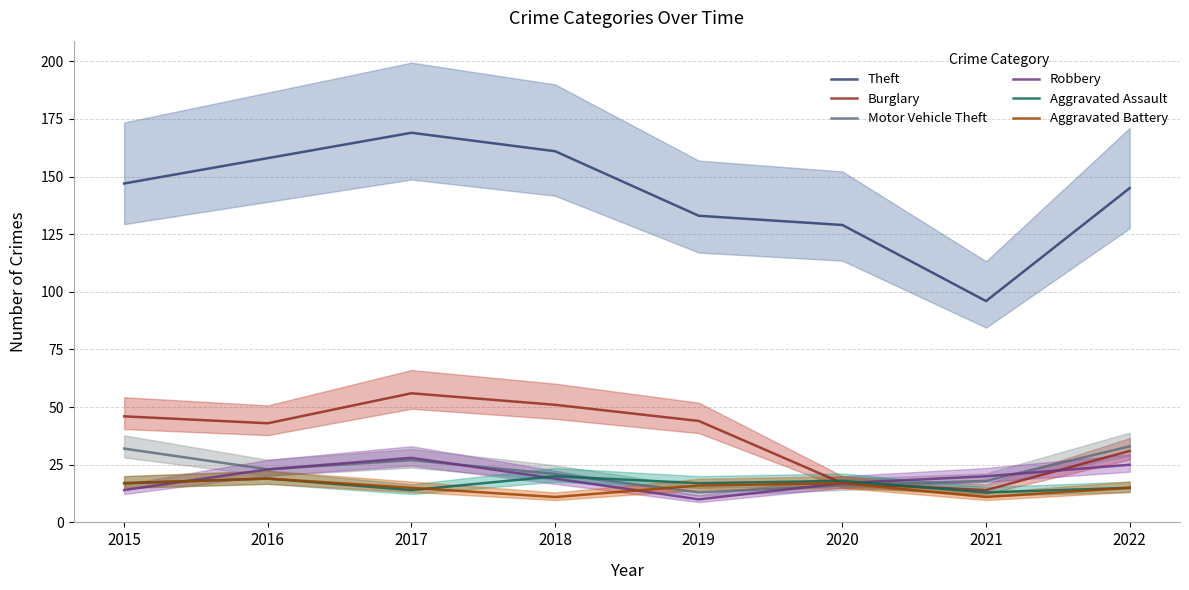

How many distinct data groups are displayed?

6